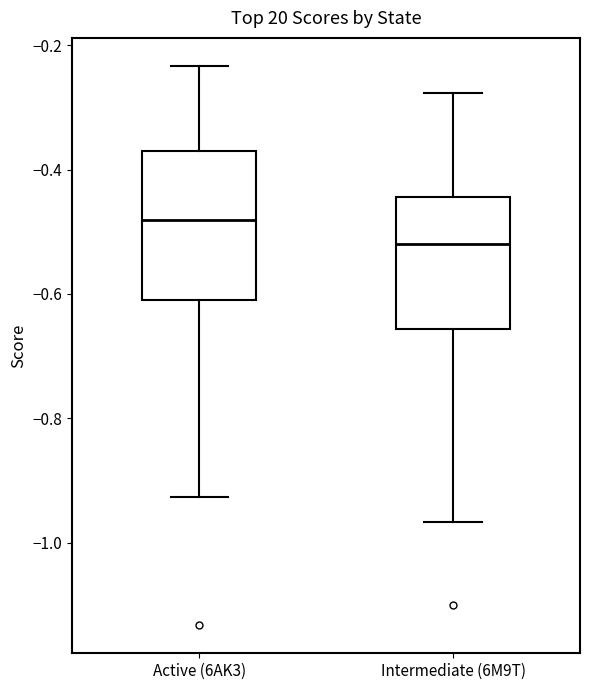

Reading left to right, read every box against the y-axis: the position of its median line, the range the box covers, and the ends of its whiskers. The values are not printed on the chart, so give them approximately, as read against the axis.

Active (6AK3): median -0.48, box -0.62 to -0.38, whiskers -0.92 to -0.24
Intermediate (6M9T): median -0.52, box -0.66 to -0.44, whiskers -0.96 to -0.28